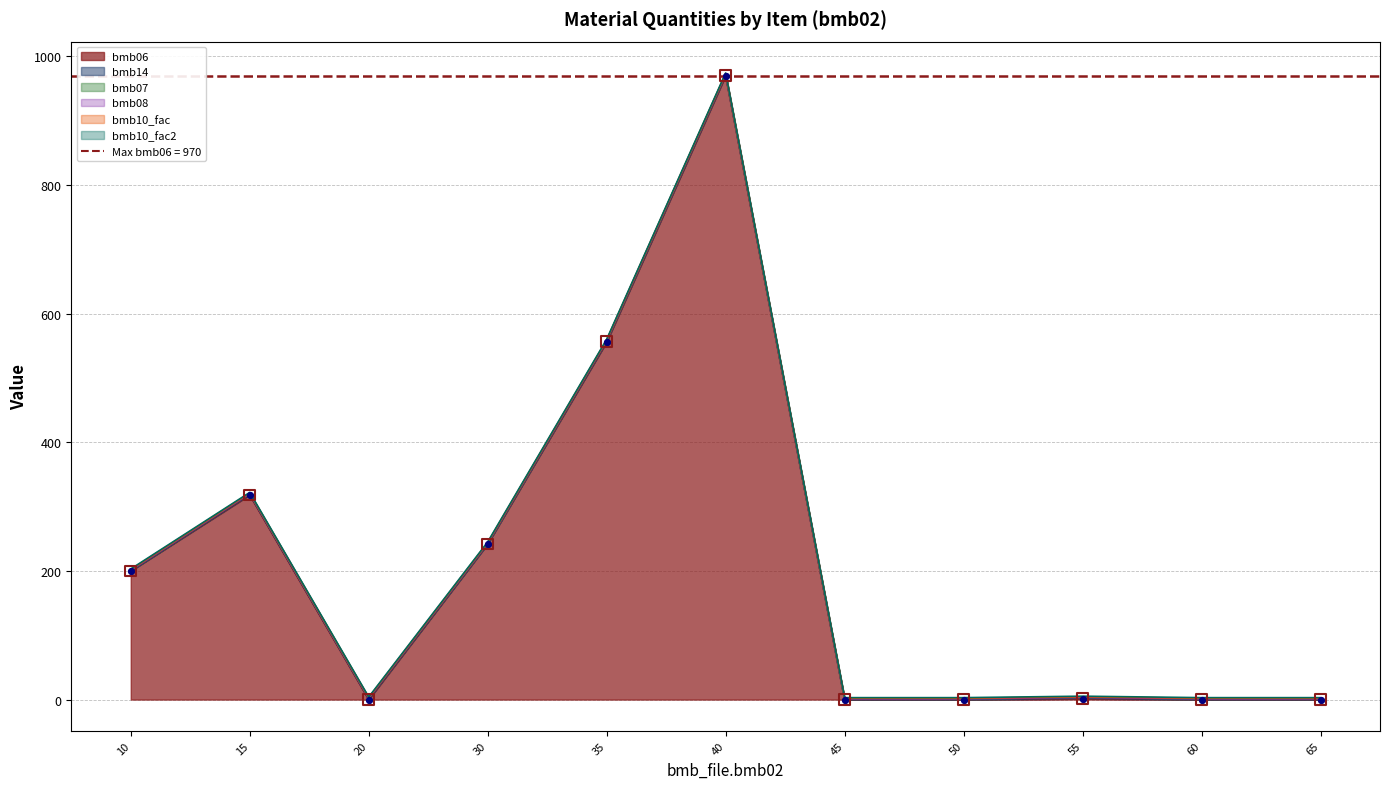

Which series reaches the maximum Y coordinate?

bmb06